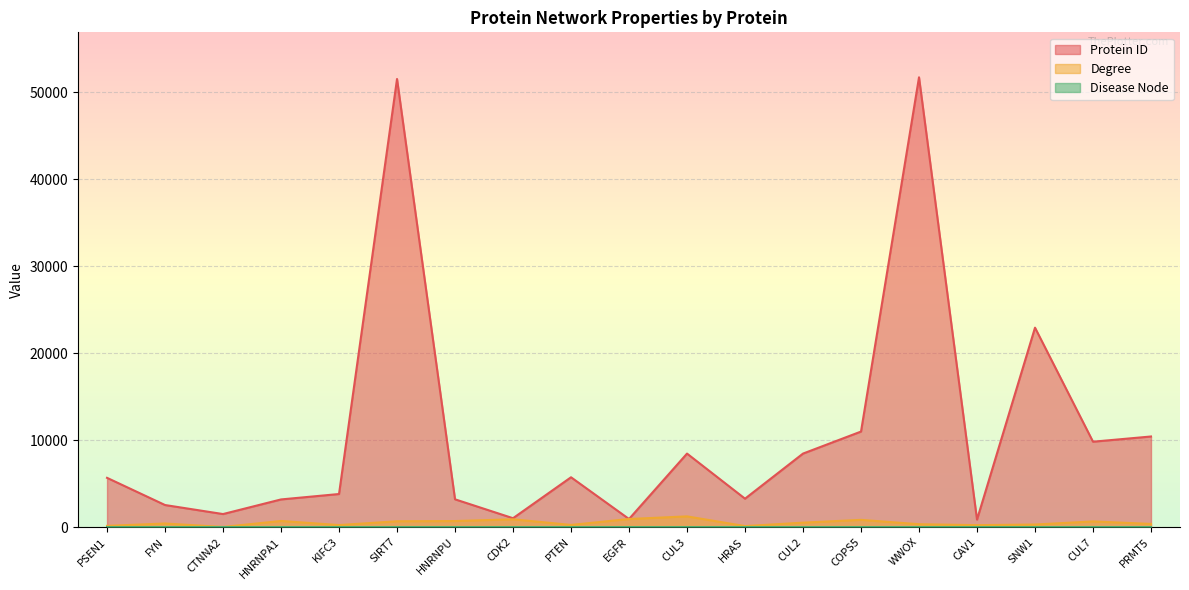

What is the sum of all Protein ID values?

206014